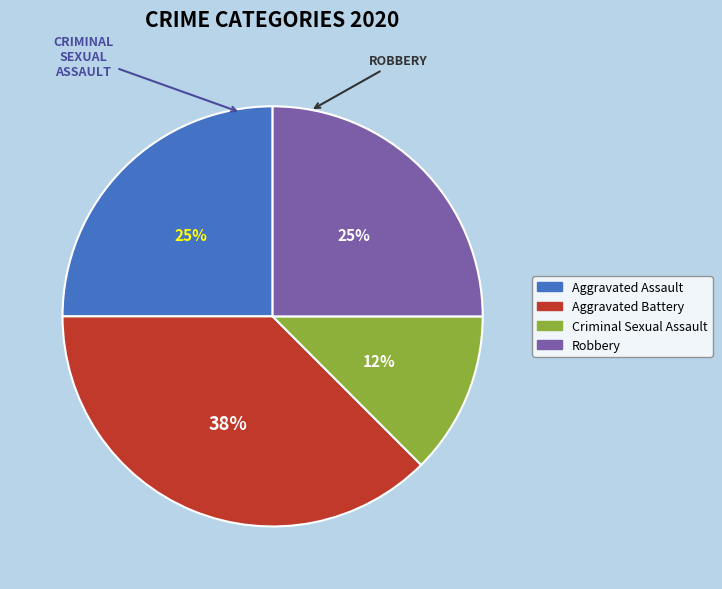

Does any single category account for the majority?

No